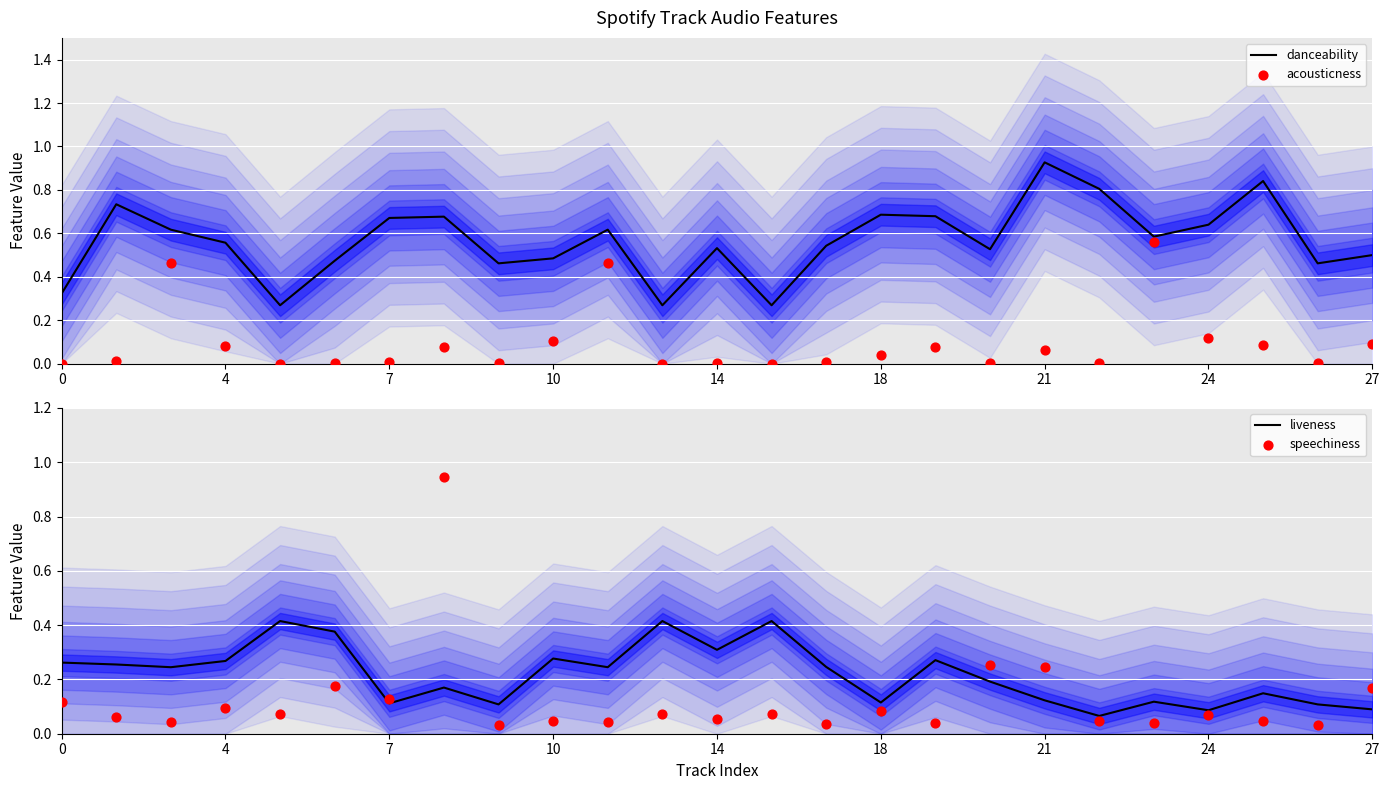

Which series contains the lowest Y value?

acousticness